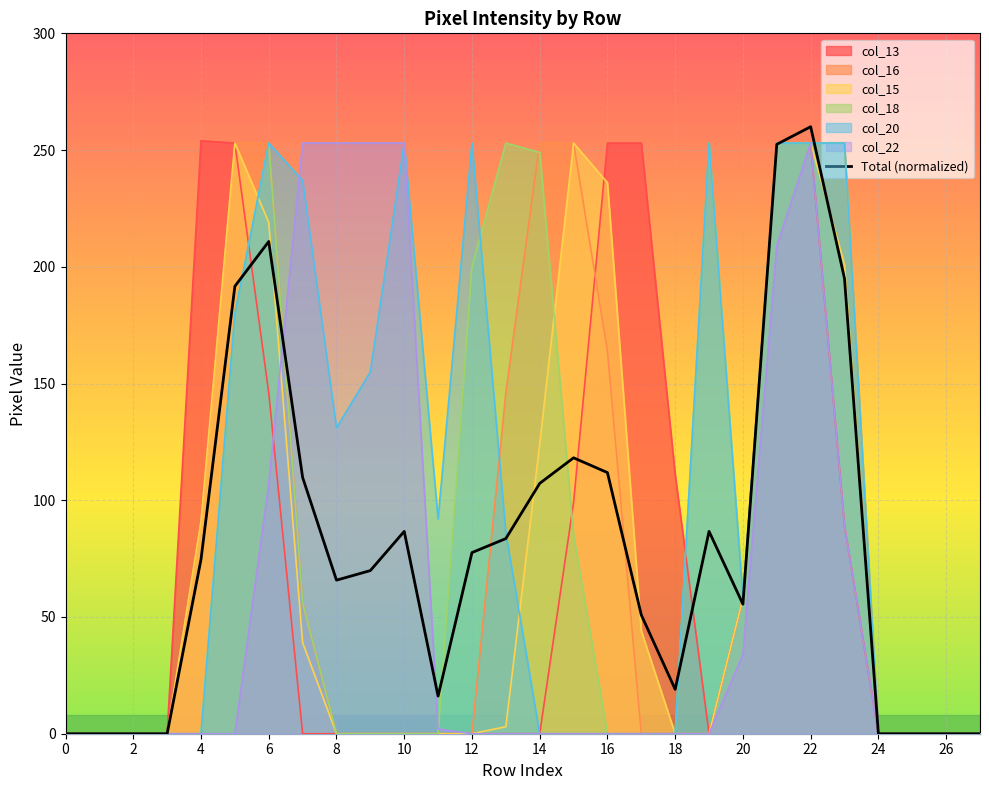

What is the highest value of the Total (normalized) series?

260.0